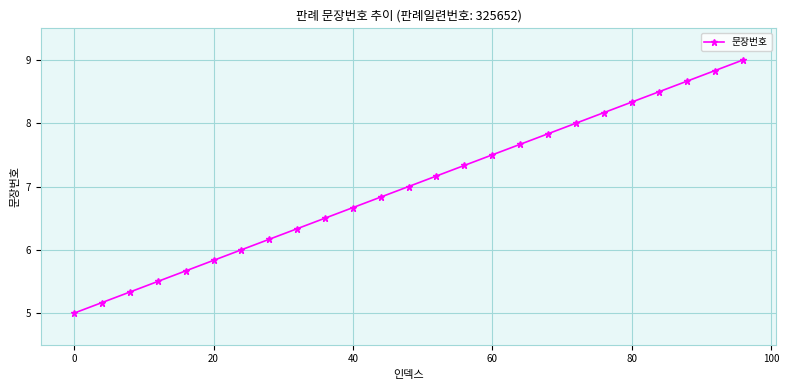

What is the maximum value shown in the chart?

9.0